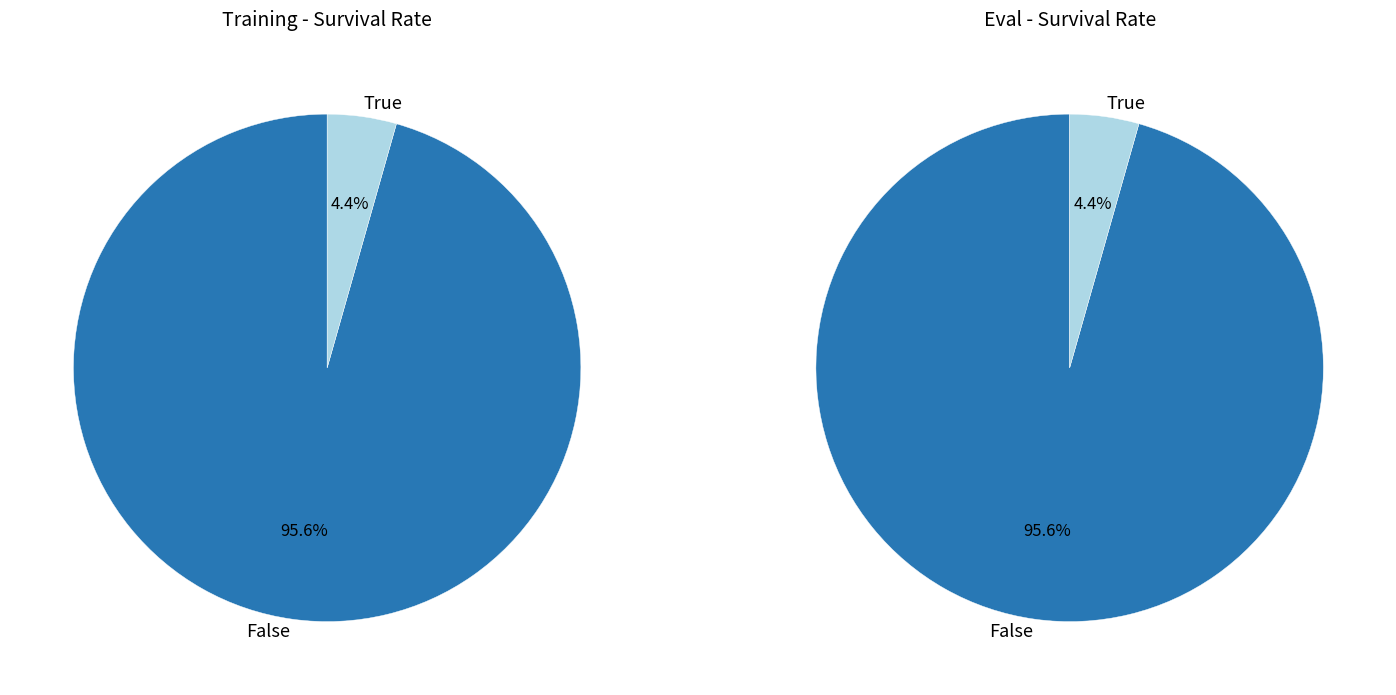

True or false: 1 accounts for 94% of the total.

False